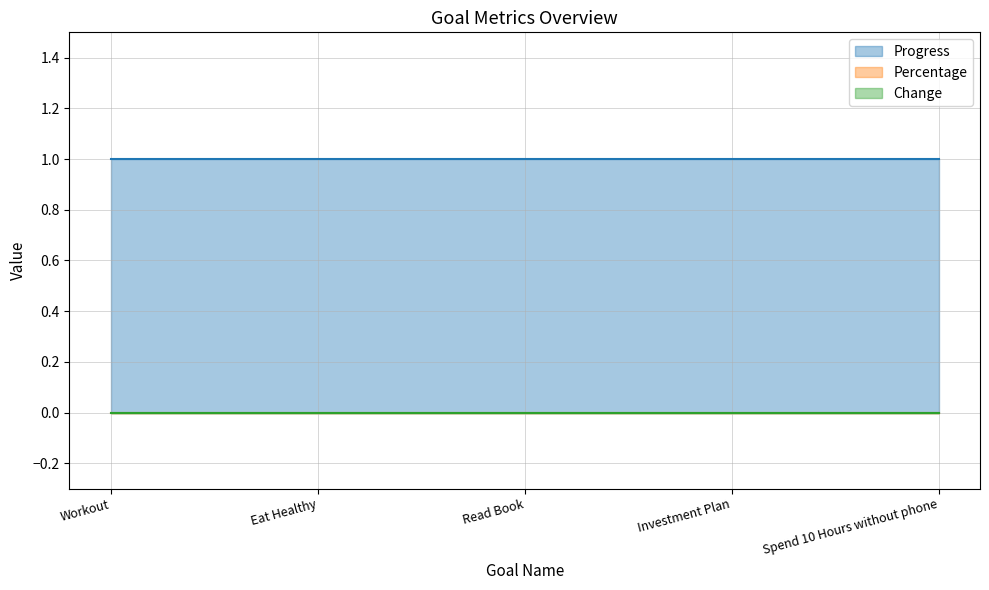

What is the total value across all series at Workout?

1